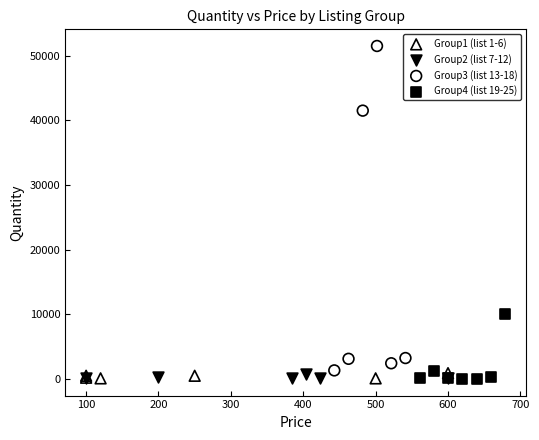

Which series reaches the maximum Y coordinate?

Group3 (list 13-18)